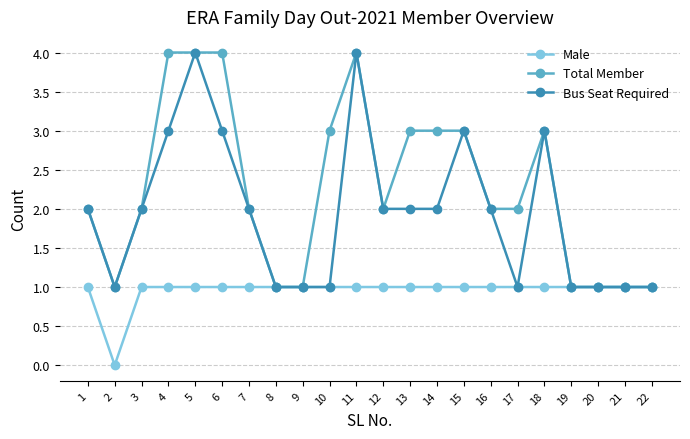

At which category does Bus Seat Required reach its first local peak?

5